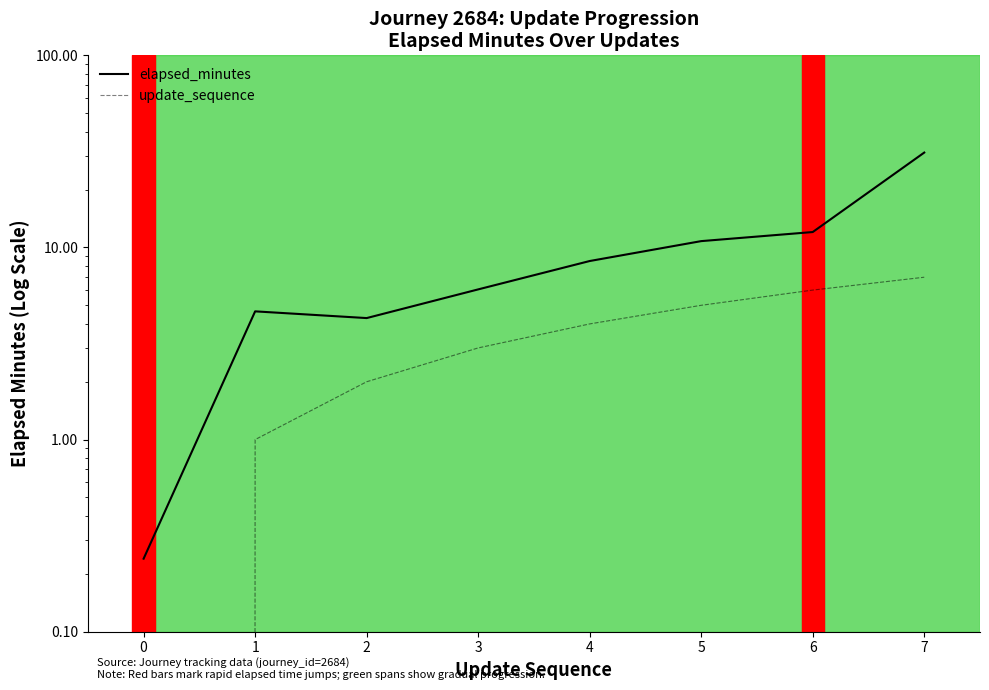

Which category has the highest value in the update_sequence series?

7